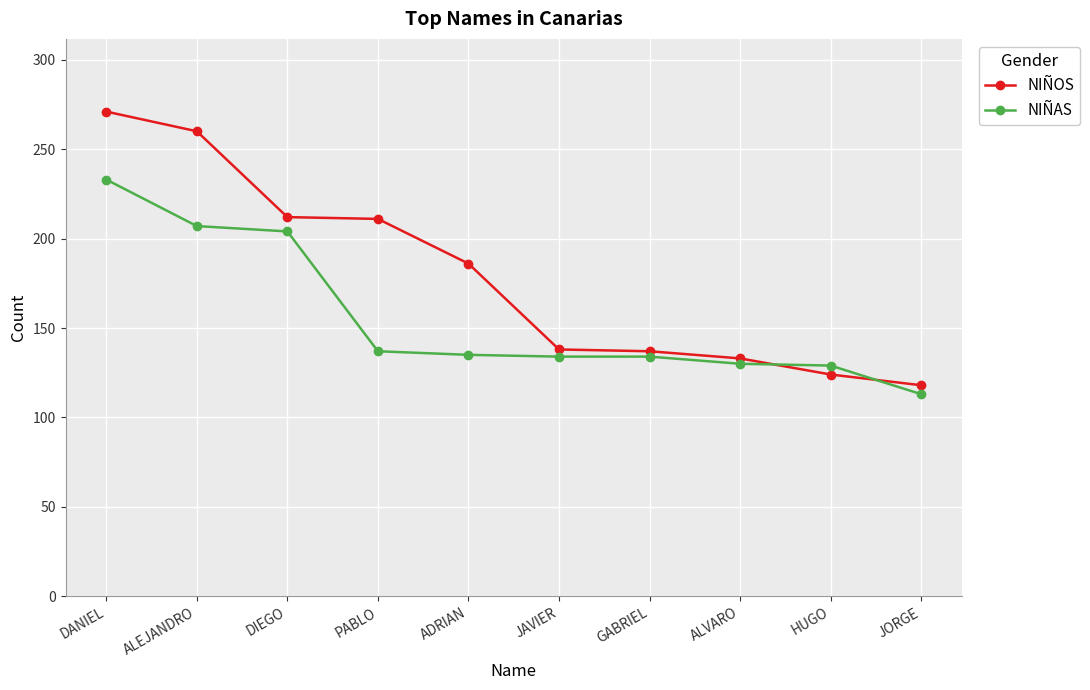

What value does the NIÑOS series have at JORGE?

118